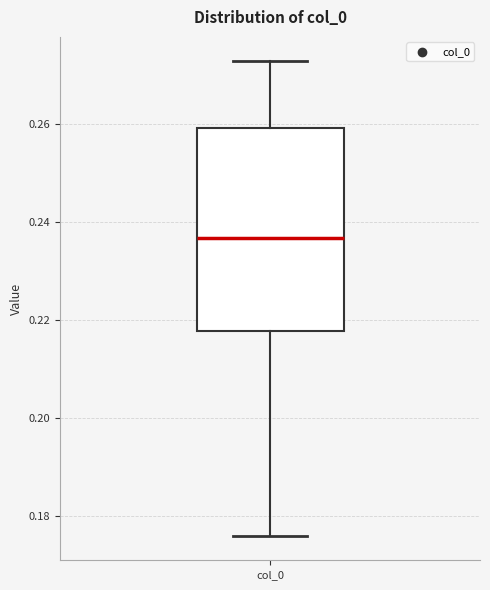

Read this box plot against the y-axis: the position of the median line, the range covered by the box, and the ends of both whiskers. The values are not printed on the chart, so give them approximately, as read against the axis.

median 0.236, box 0.218 to 0.260, whiskers 0.176 to 0.272